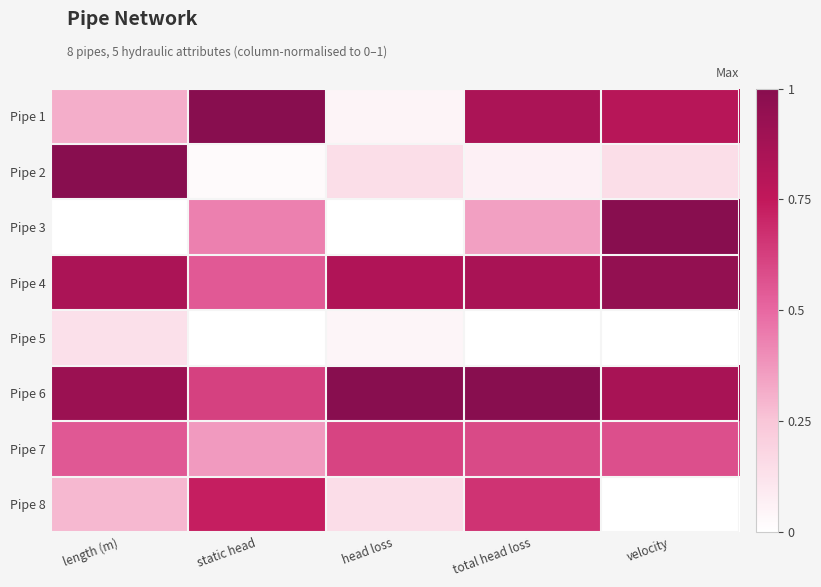

At which category does the chart reach its minimum across all series?

length (m)